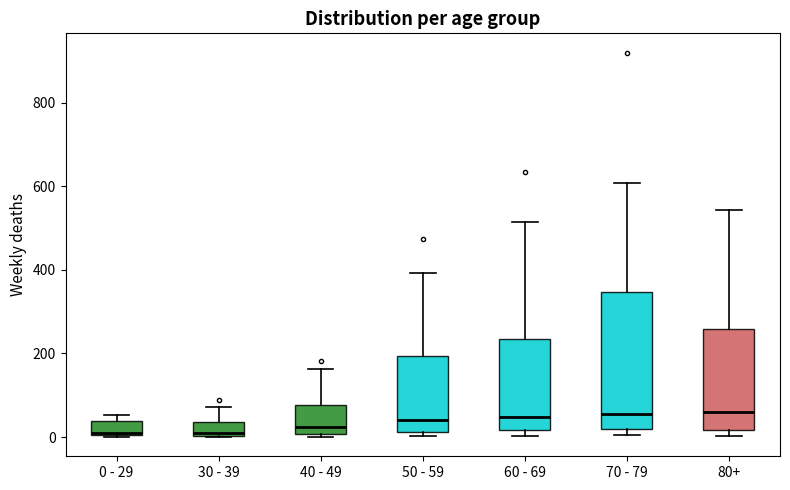

Reading left to right, transcribe this box plot: for each box, give where its median line is, the range the box spans, and where its two whiskers end, as read against the y-axis. The values are not printed on the chart, so give them approximately, as read against the axis.

0 - 29: median 20, box 0 to 40, whiskers 0 to 60
30 - 39: median 20, box 0 to 40, whiskers 0 to 80
40 - 49: median 20, box 0 to 80, whiskers 0 (just below the box's lower edge) to 160
50 - 59: median 40, box 20 to 200, whiskers 0 to 400
60 - 69: median 40, box 20 to 240, whiskers 0 to 520
70 - 79: median 60, box 20 to 340, whiskers 0 to 600
80+: median 60, box 20 to 260, whiskers 0 to 540